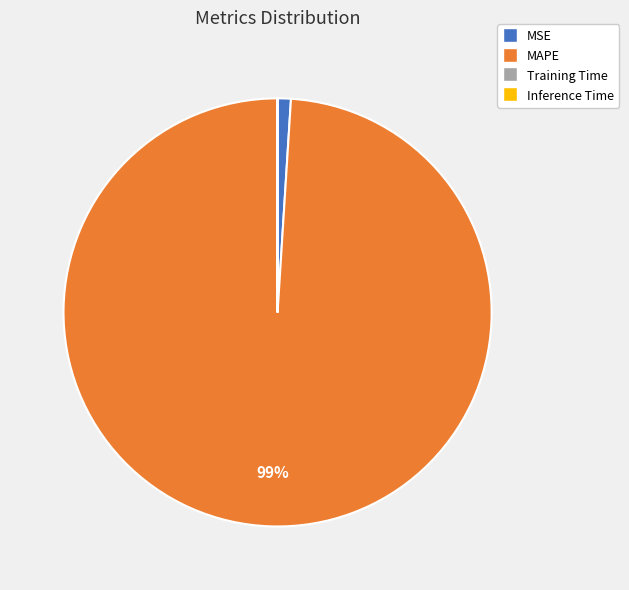

What is the largest slice in the pie chart?

MAPE